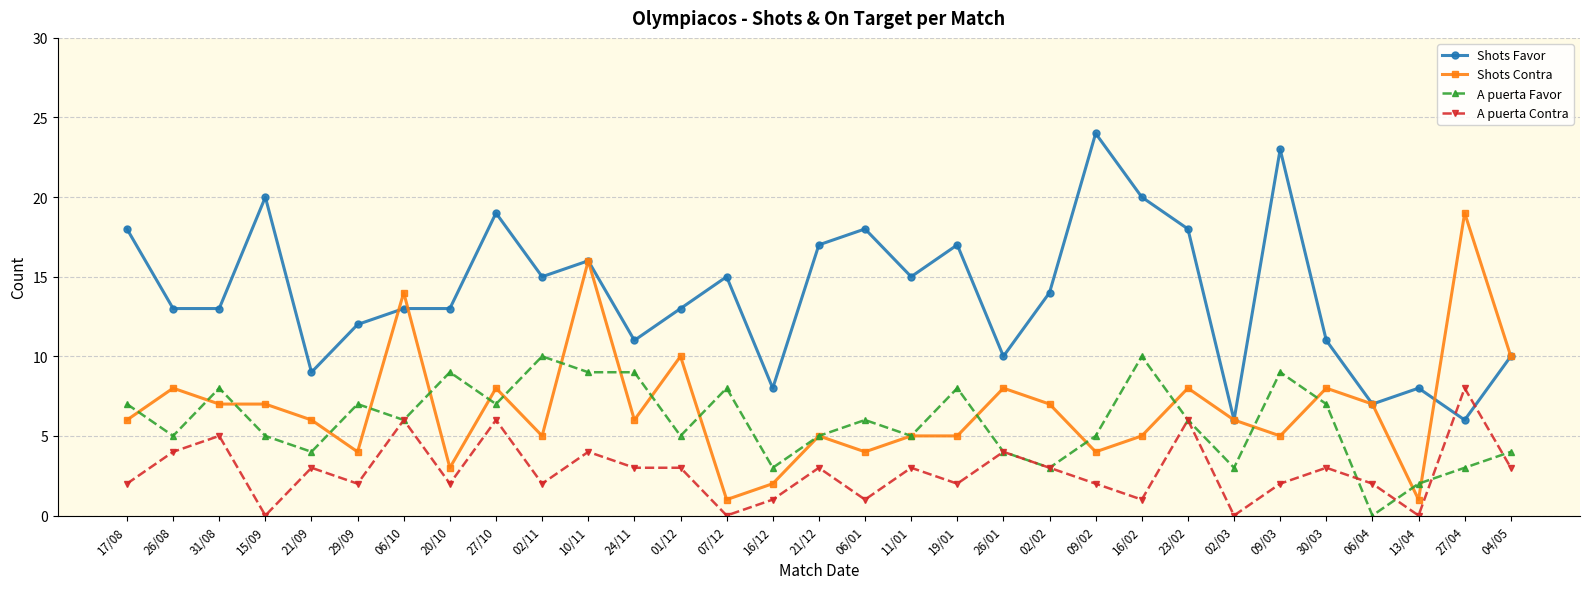

At which category is the sum across all series the highest?

10/11